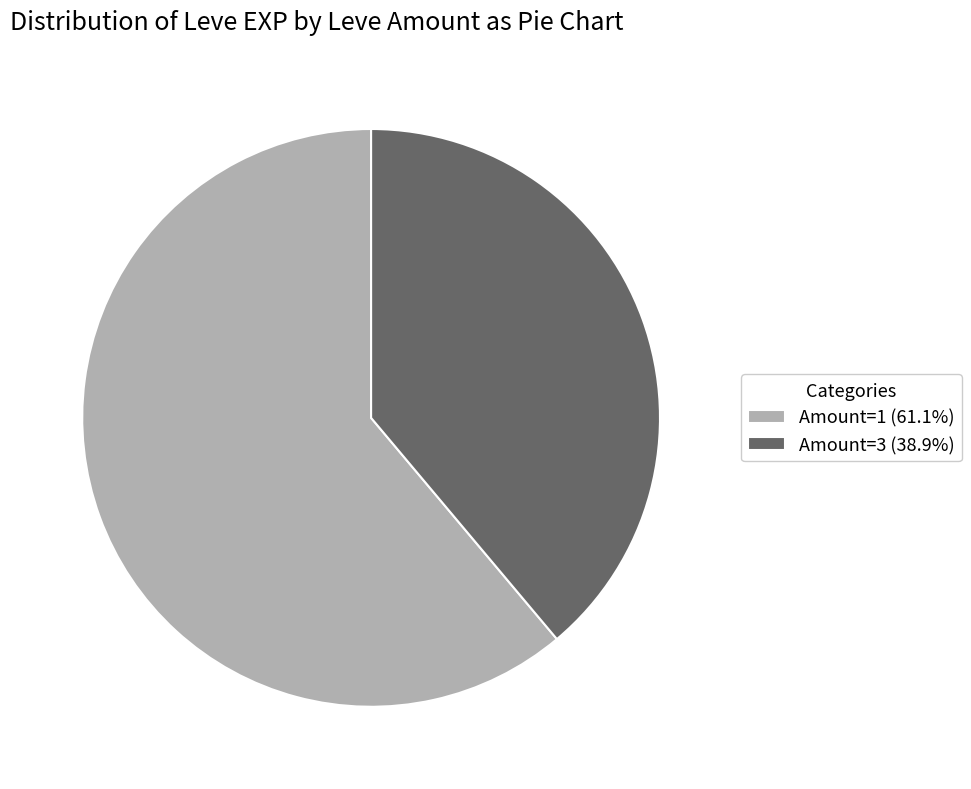

Does Amount=3 (38.9%) represent more than half of the total?

No